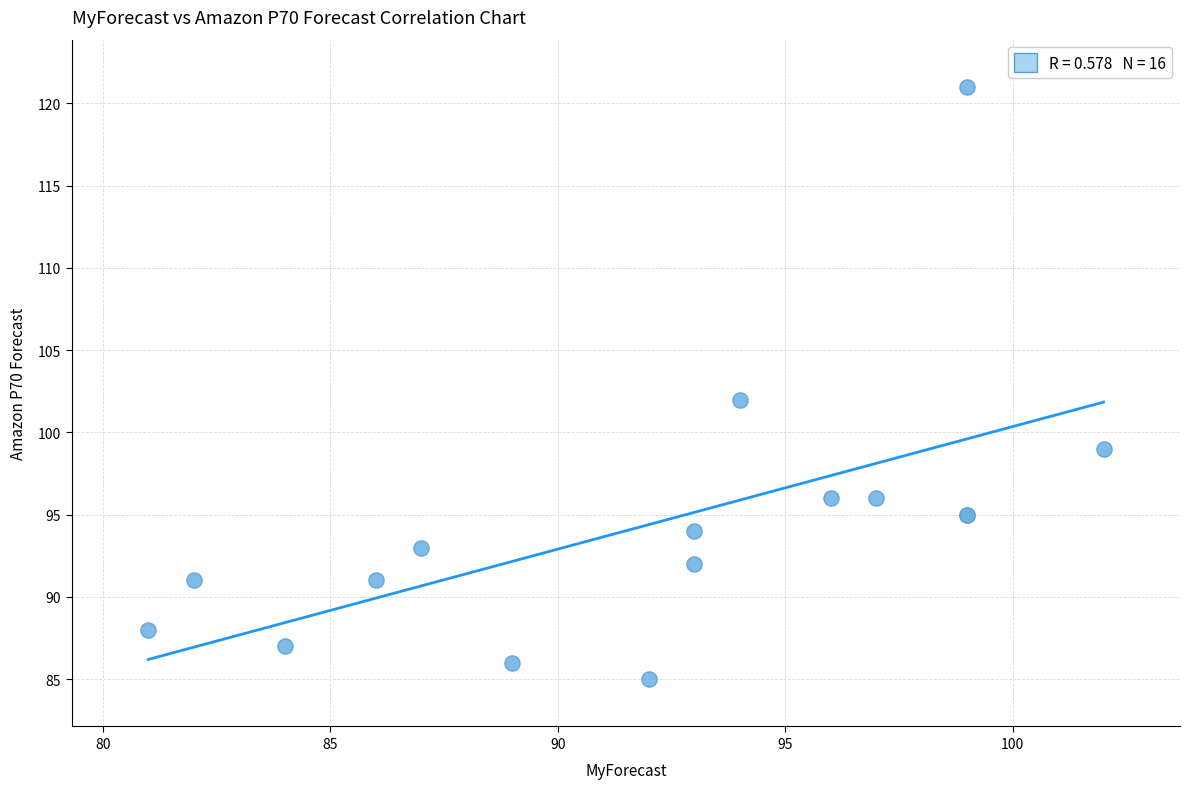

What Y value in the scatter plot is closest to 103?

102